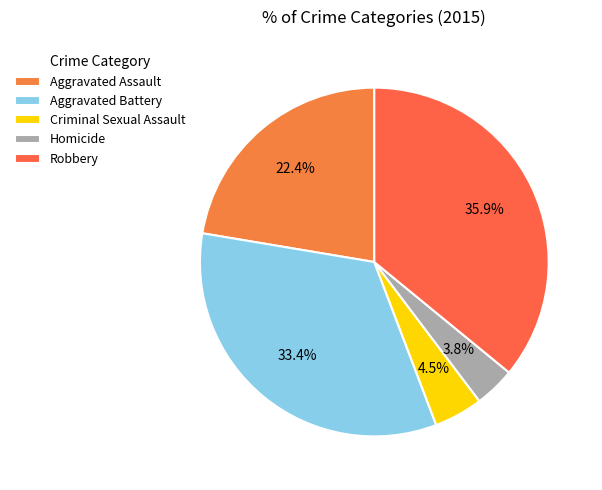

Which slice is the smallest?

Homicide